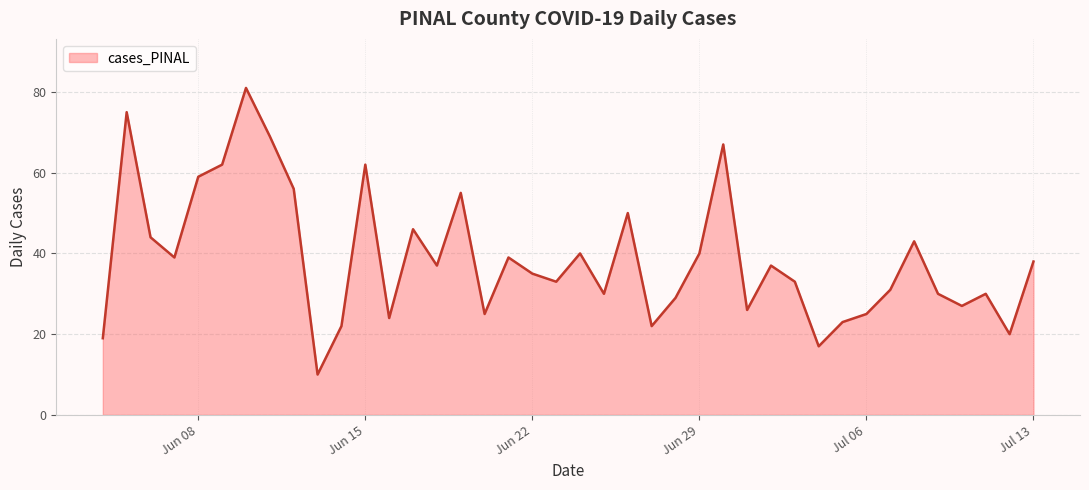

The chart shows a value of 62 at 2021-06-15. True or false?

True